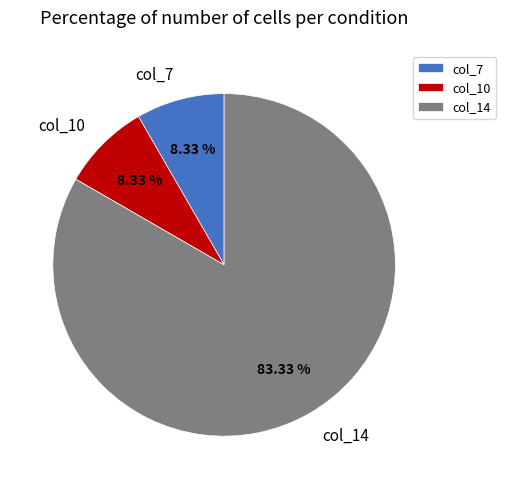

What is the majority slice?

col_14